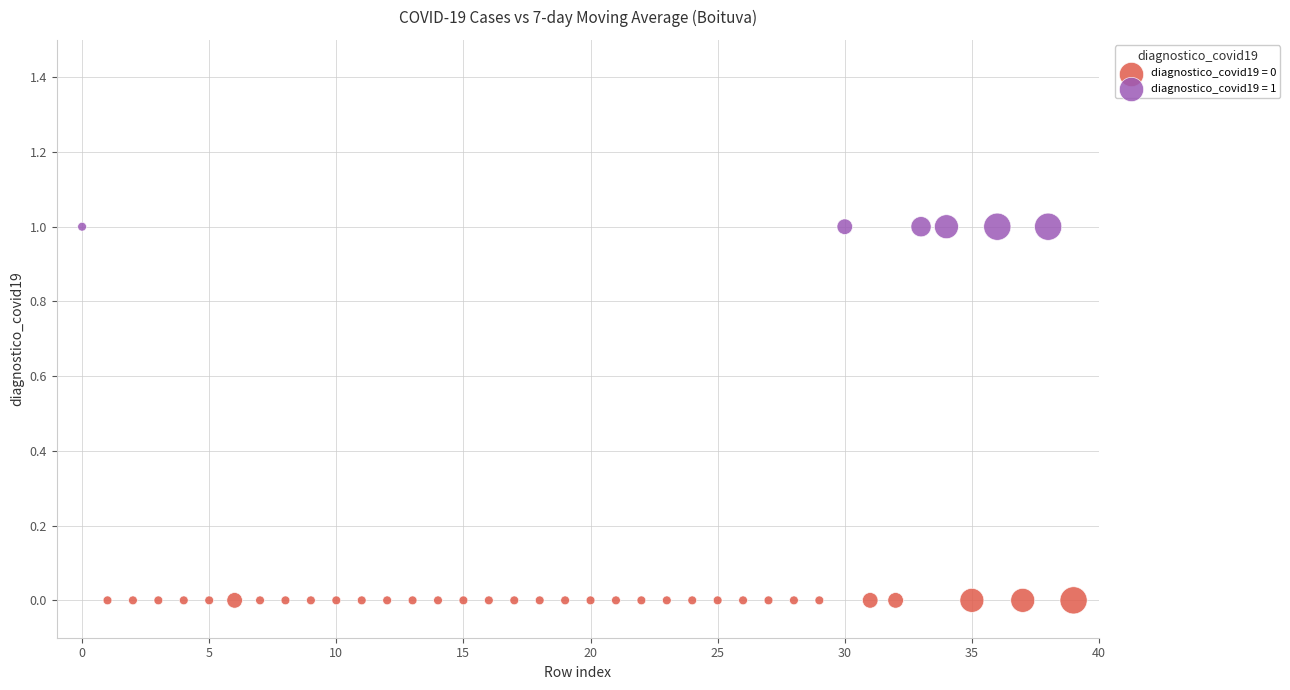

Which series contains the highest Y value?

diagnostico_covid19 = 1